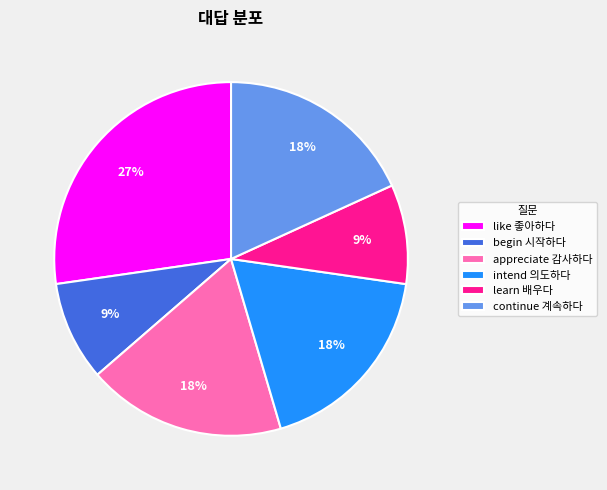

Is there any slice that represents more than half of the pie?

No